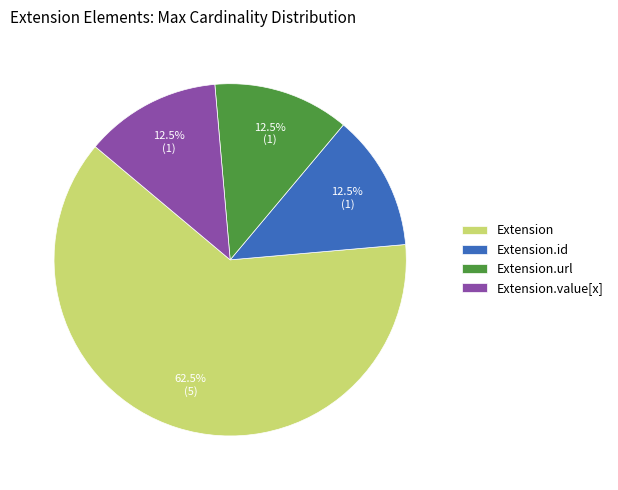

Which category accounts for the majority?

Extension